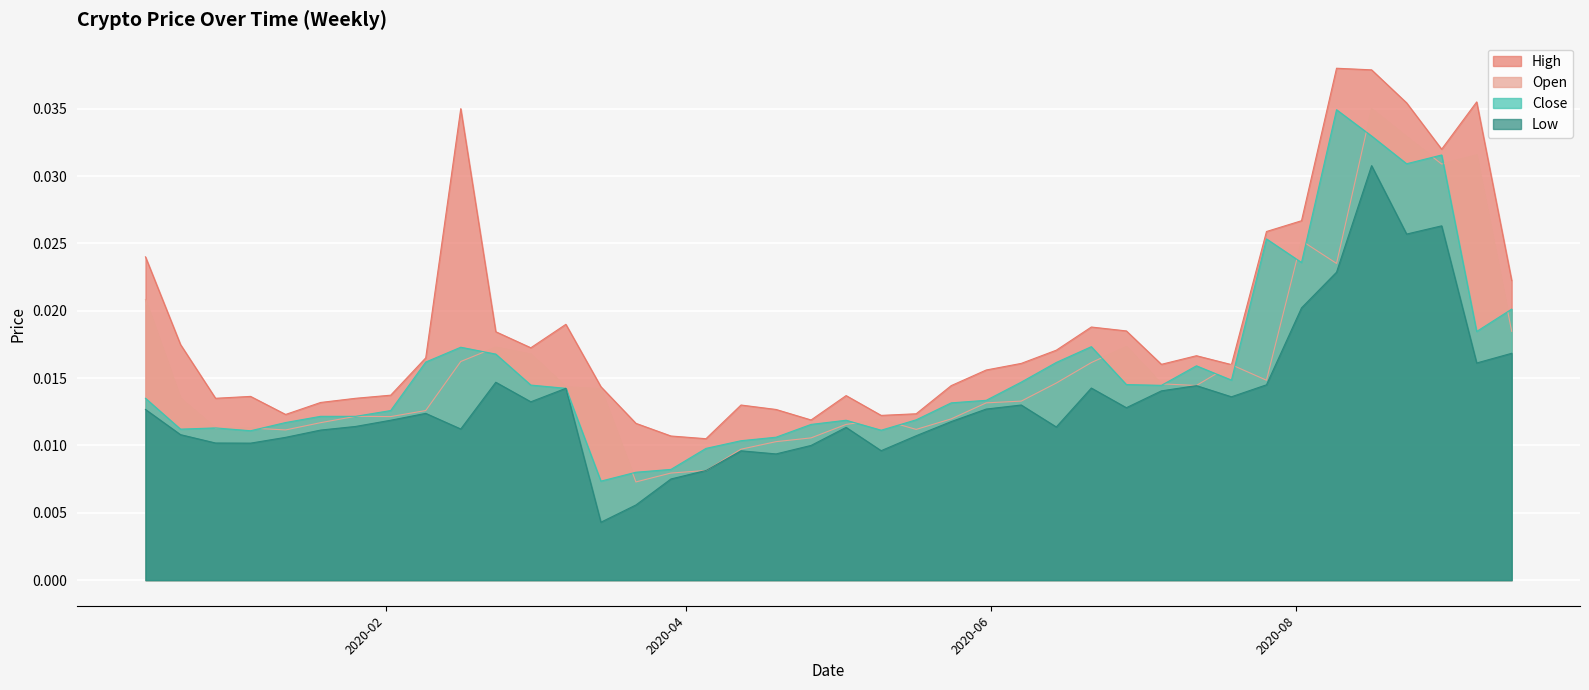

At 2020-01-19, list the series in order from largest to smallest.

High, Close, Open, Low